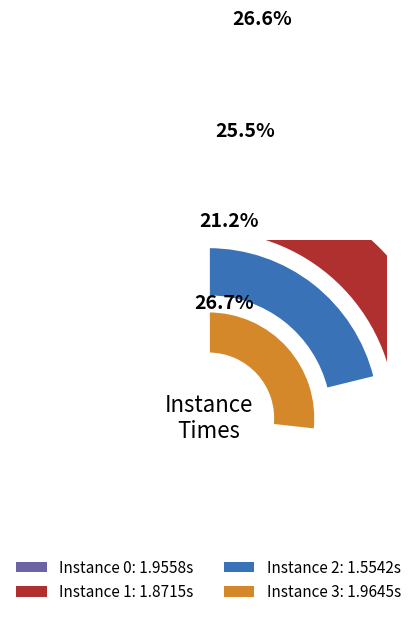

Rank the categories by value from highest to lowest.

3, 0, 1, 2